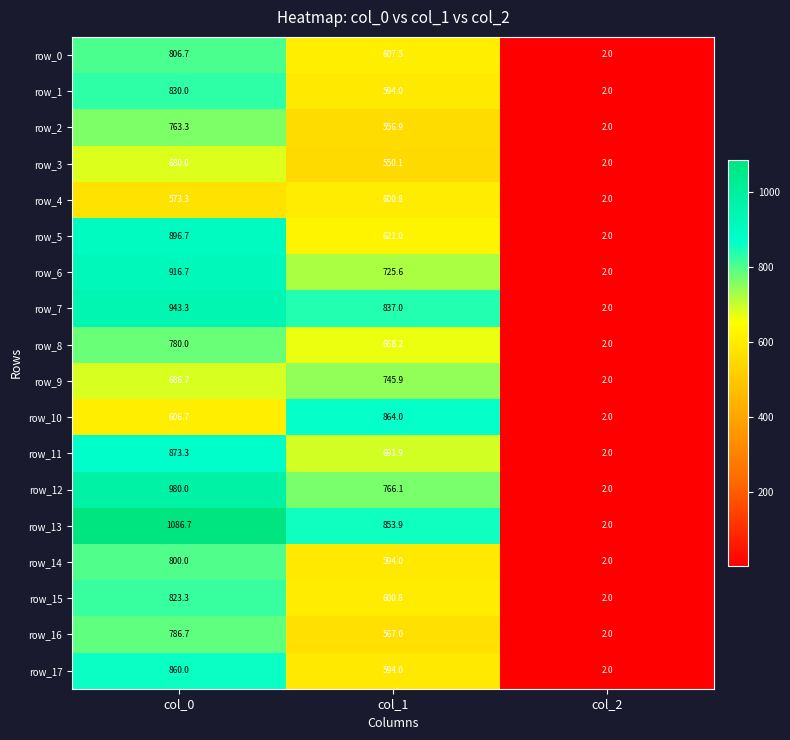

The row_9 series shows 1217.5 at col_0. True or false?

False